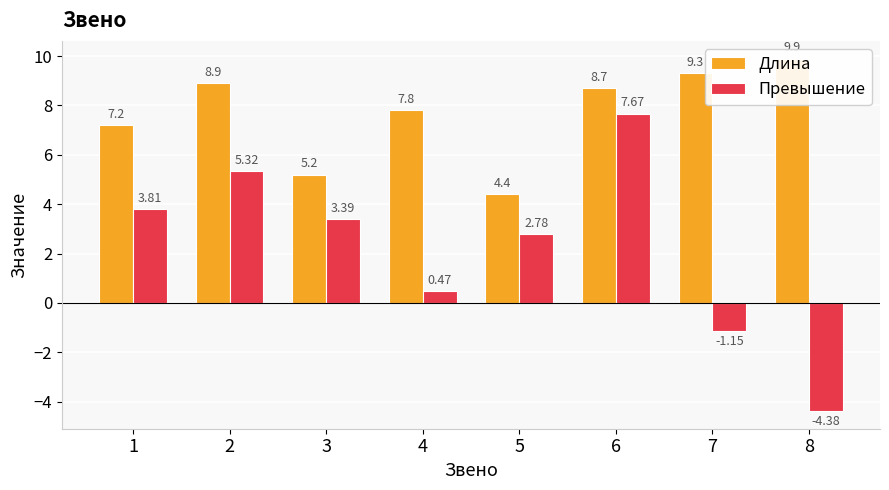

What is the sum of the Превышение values at 5 and 3?

6.2